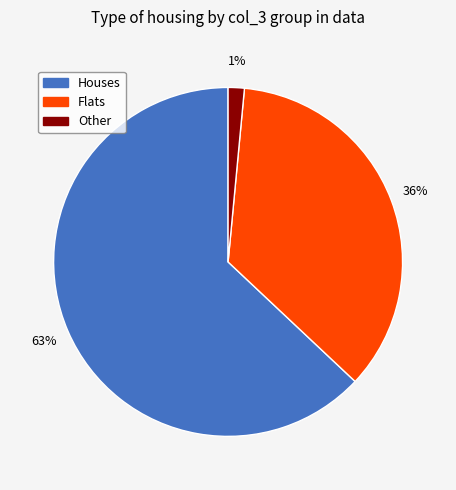

Is there any slice that represents more than half of the pie?

Yes